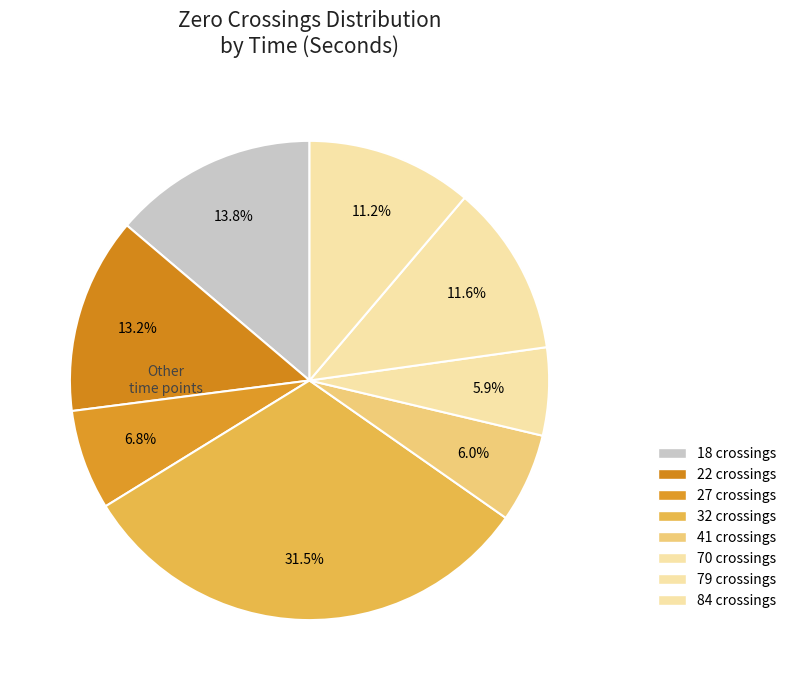

Does any single category account for the majority?

No